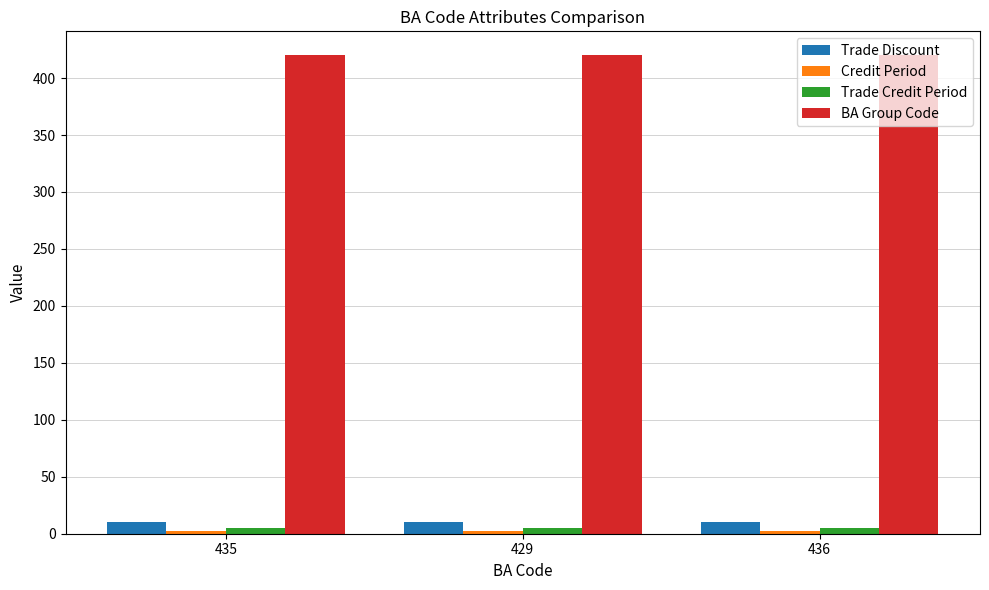

Is it true that Trade Discount equals 10 at 435?

True